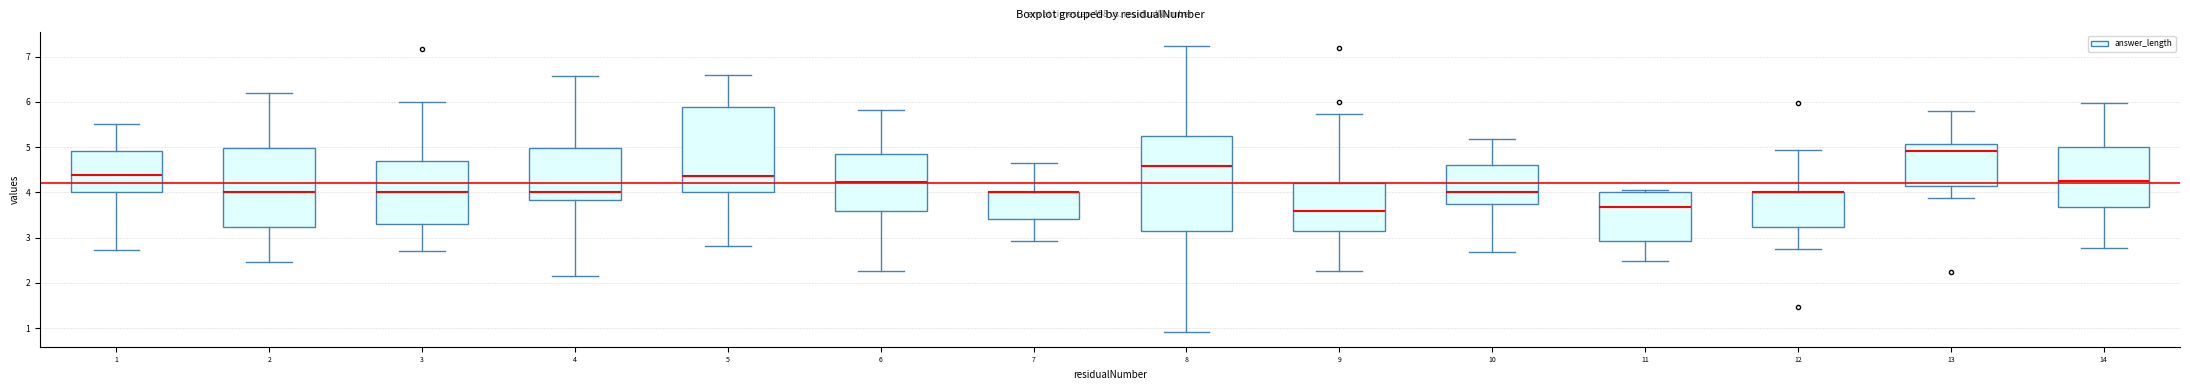

Where is the upper edge of the box at x = 9 on the y-axis? The values are not printed on the chart, so give them approximately, as read against the axis.

4.2